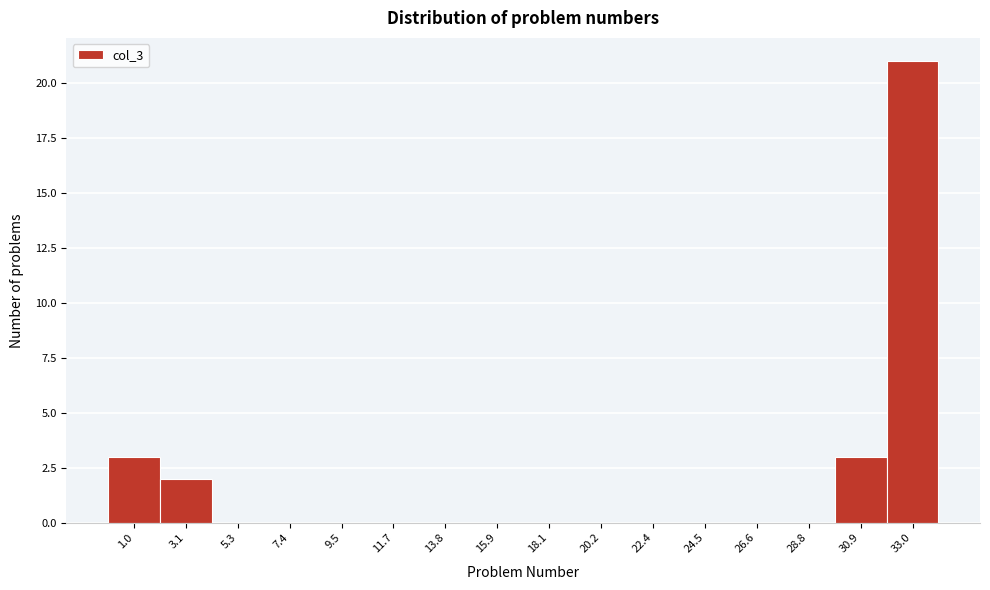

Reading left to right, transcribe all the data shown in this chart.

1.0=3	3.1=2	5.3=0	7.4=0	9.5=0	11.7=0	13.8=0	15.9=0	18.1=0	20.2=0	22.4=0	24.5=0	26.6=0	28.8=0	30.9=3	33.0=21